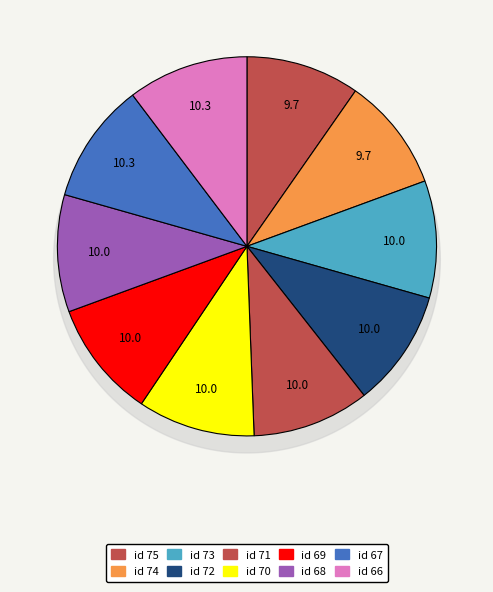

Which category has the biggest portion of the pie?

67